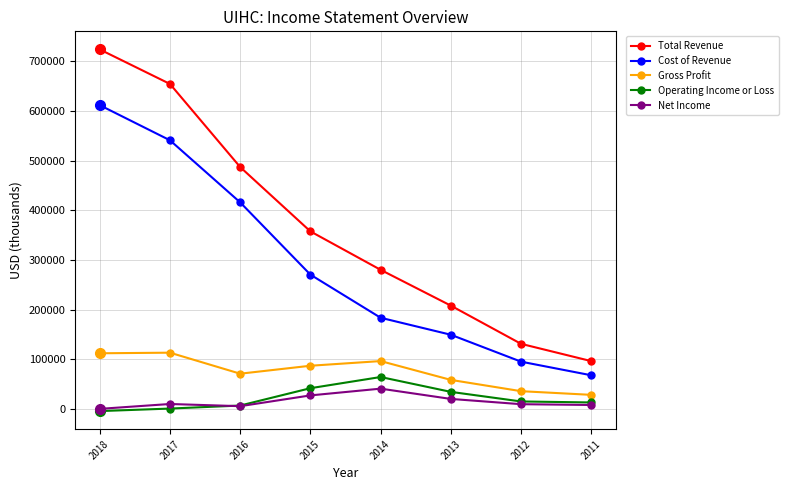

What are all the series names shown in the legend?

Total Revenue, Cost of Revenue, Gross Profit, Operating Income or Loss, Net Income